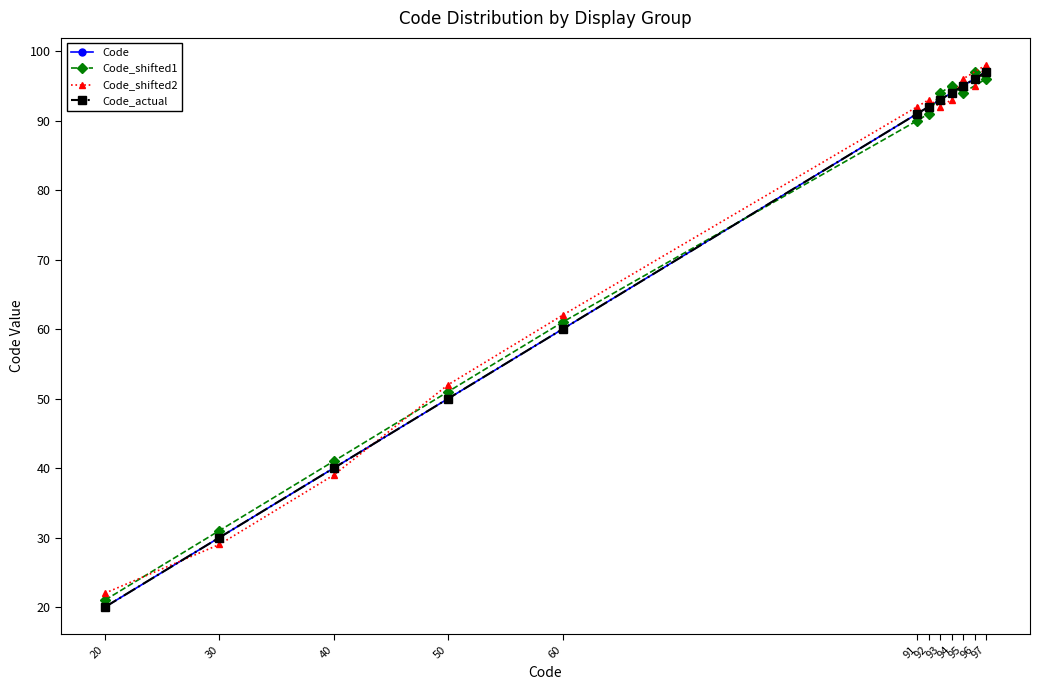

What is the approximate value of Code_shifted1 at 60, to the nearest 5?

60